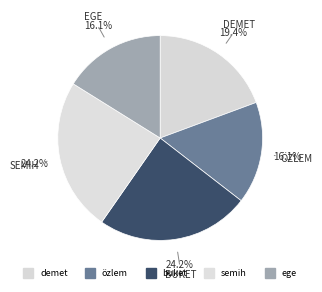

Count the number of slices in the pie.

5